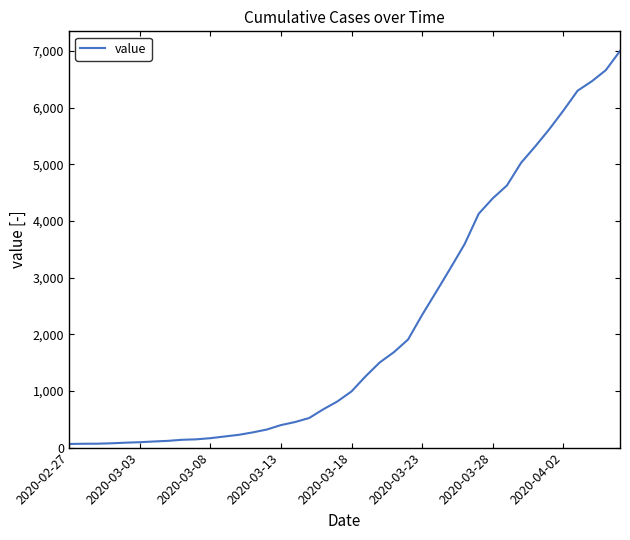

What is the difference between the maximum and minimum values?

6938